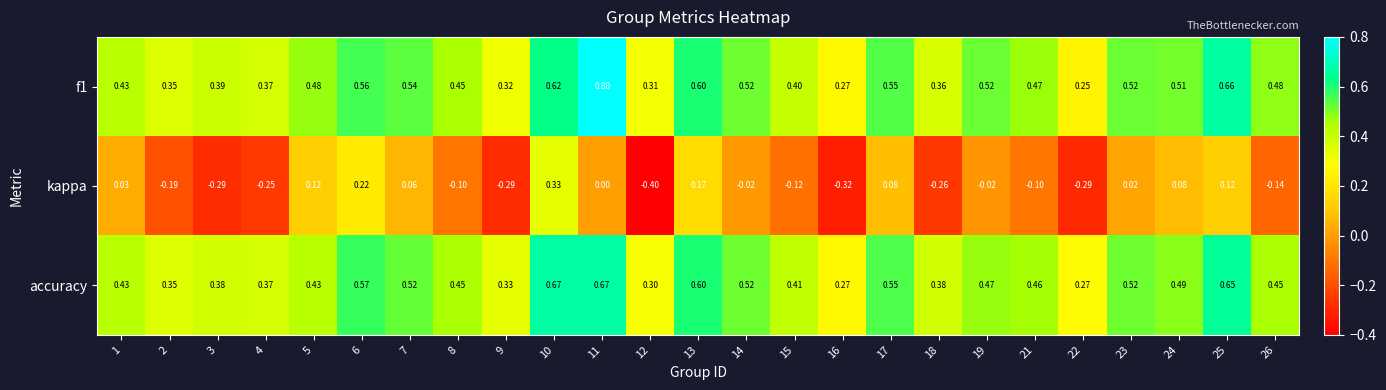

Is the value of f1 at 13 greater than the value of kappa at 15?

Yes